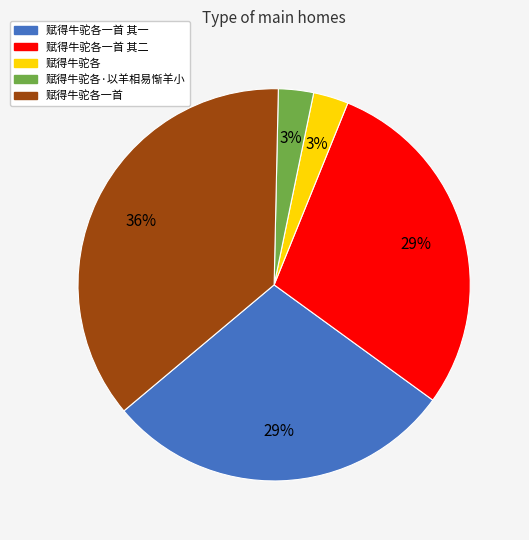

Do 赋得牛驼各一首 其二 and 赋得牛驼各·以羊相易惭羊小 together represent more than half of the pie?

No